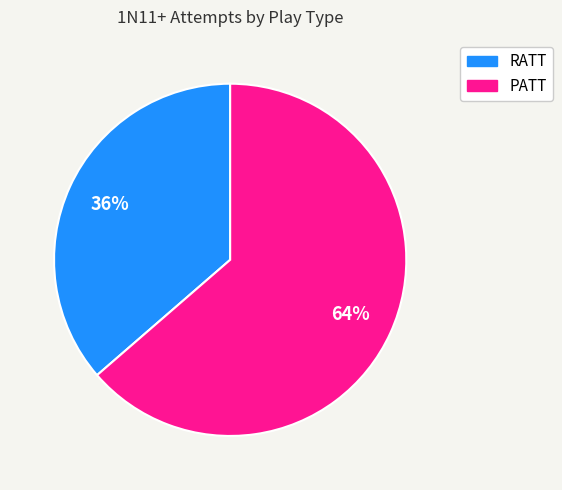

Do RATT and PATT together represent more than half of the pie?

Yes